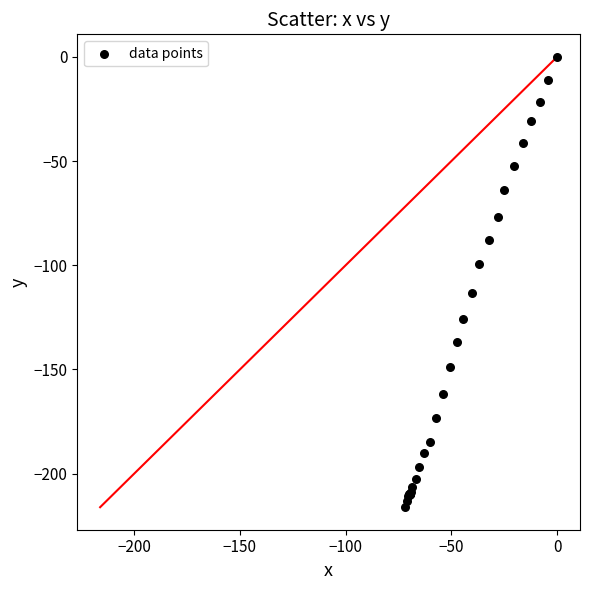

What Y value in the scatter plot is closest to -108?

-113.1